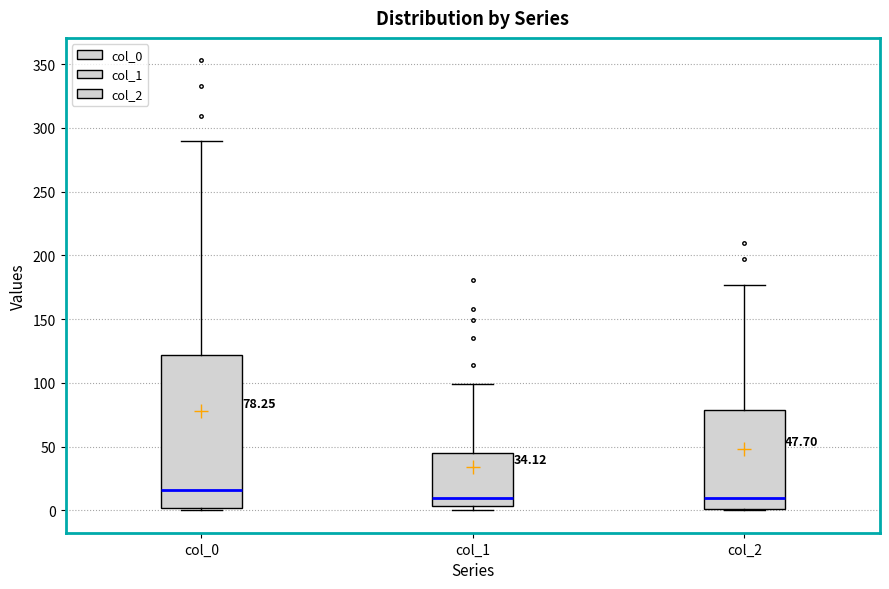

Comparing the boxes themselves (not the whiskers), which one is the tallest?

col_0